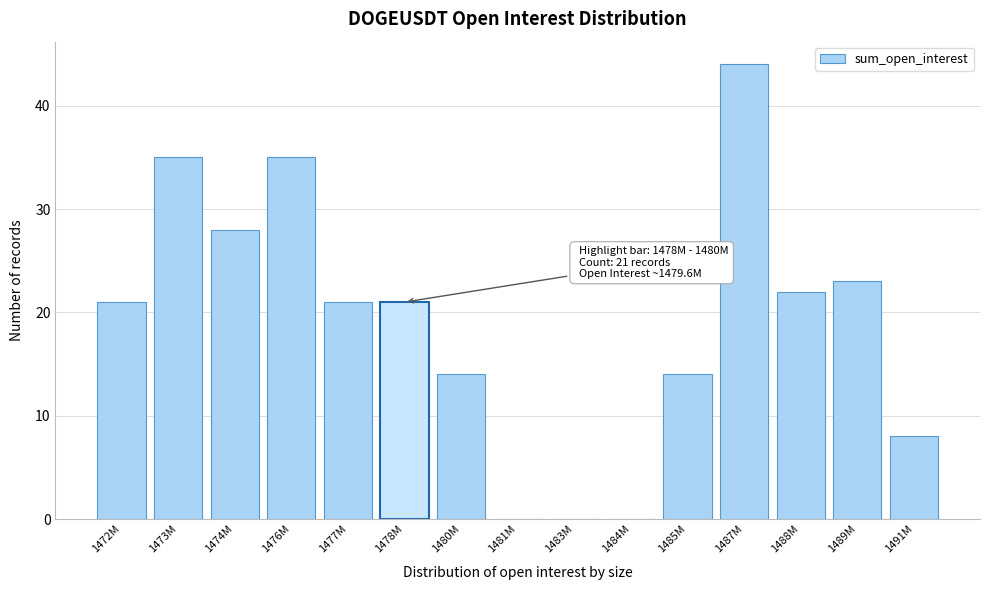

Reading left to right, what are all the values shown in this chart?

1472M=21	1473M=35	1474M=28	1476M=35	1477M=21	1478M=21	1480M=14	1481M=0	1483M=0	1484M=0	1485M=14	1487M=44	1488M=22	1489M=23	1491M=8